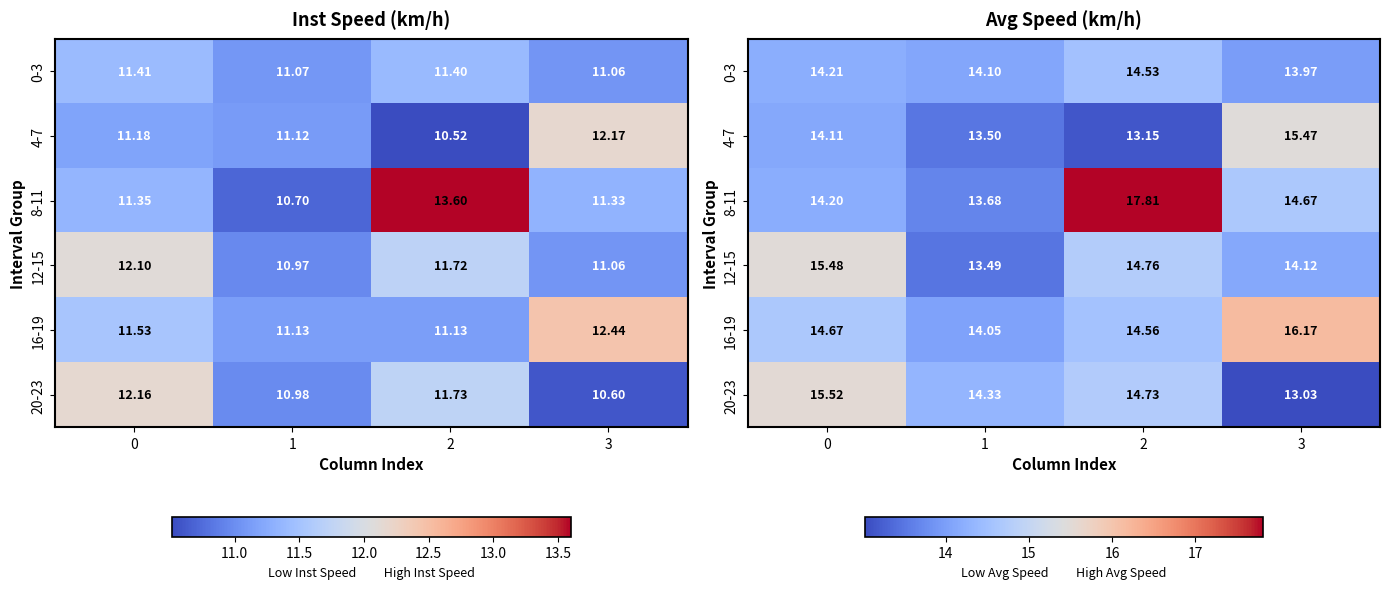

What is the sum of the 8-11 values at 3 and 1?

28.3